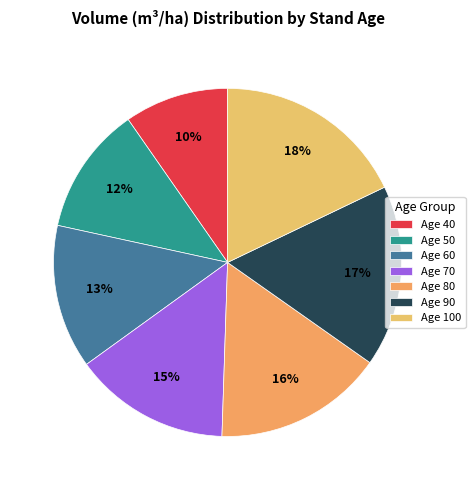

Does Age 100 account for over 50% of the chart?

No